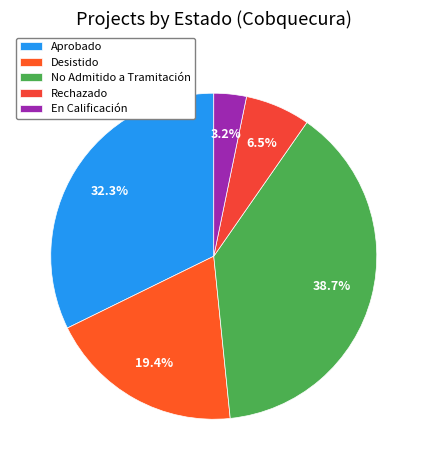

The No Admitido a Tramitación slice represents 29% of the pie. True or false?

False